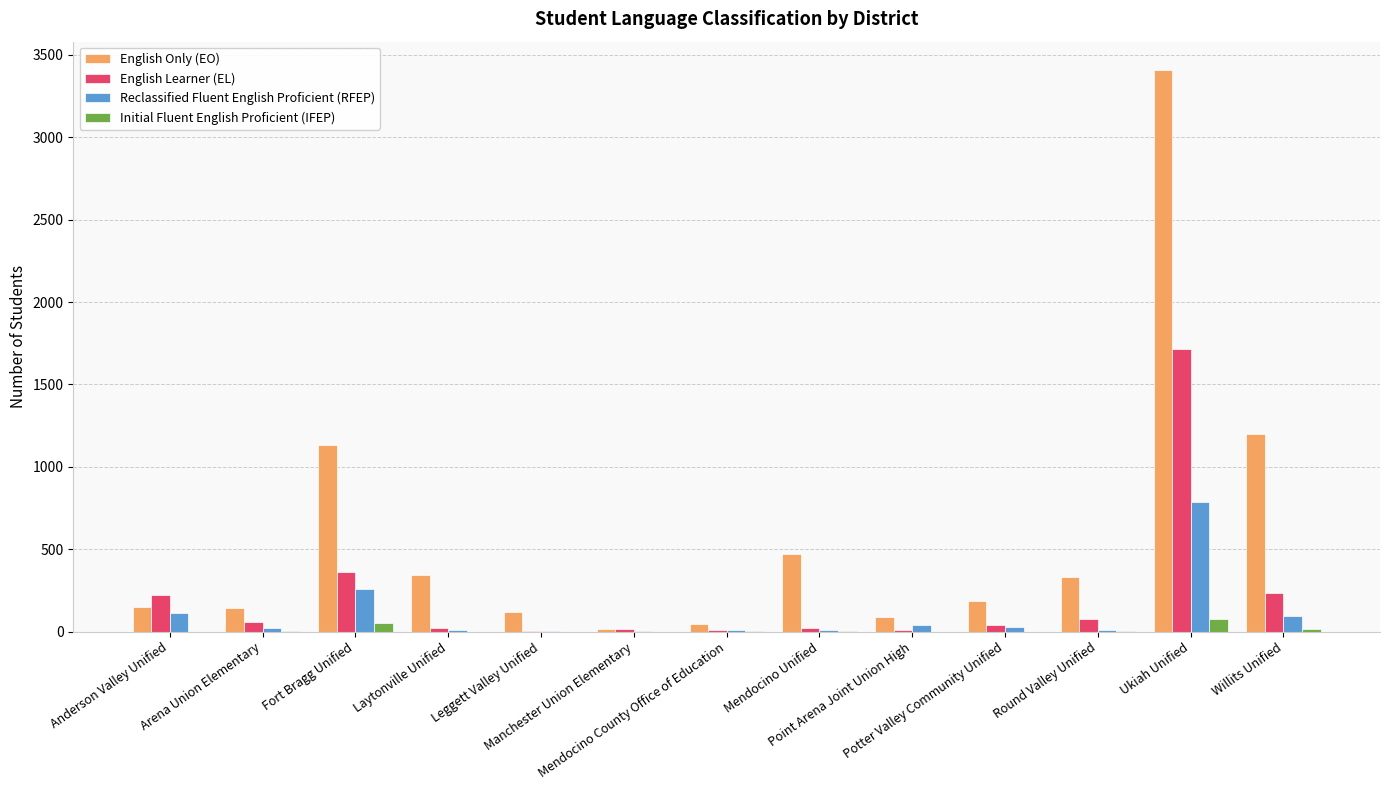

At which label is English Learner (EL) closest to 859?

Fort Bragg Unified